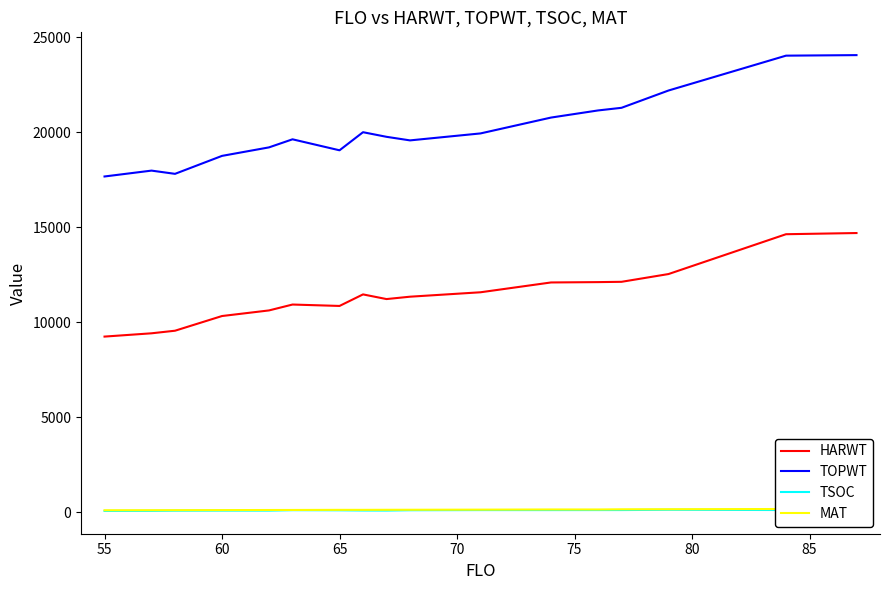

At how many categories does at least one series exceed 856?

17